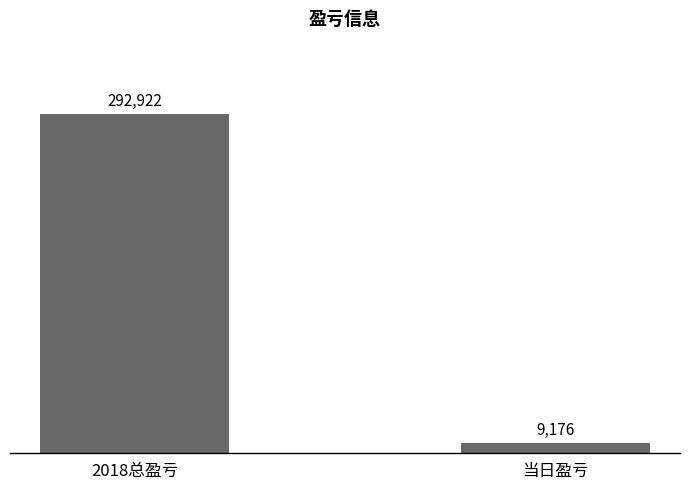

Count the values in the range 9176 to 292922.

2